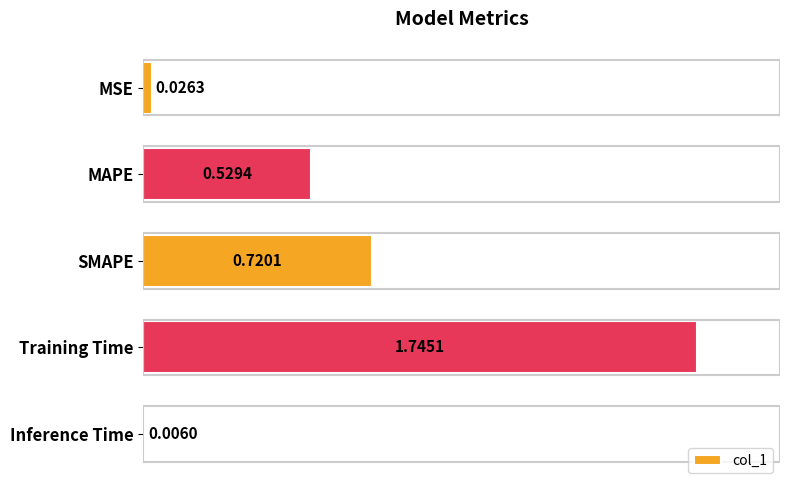

How many bars are there in total?

5